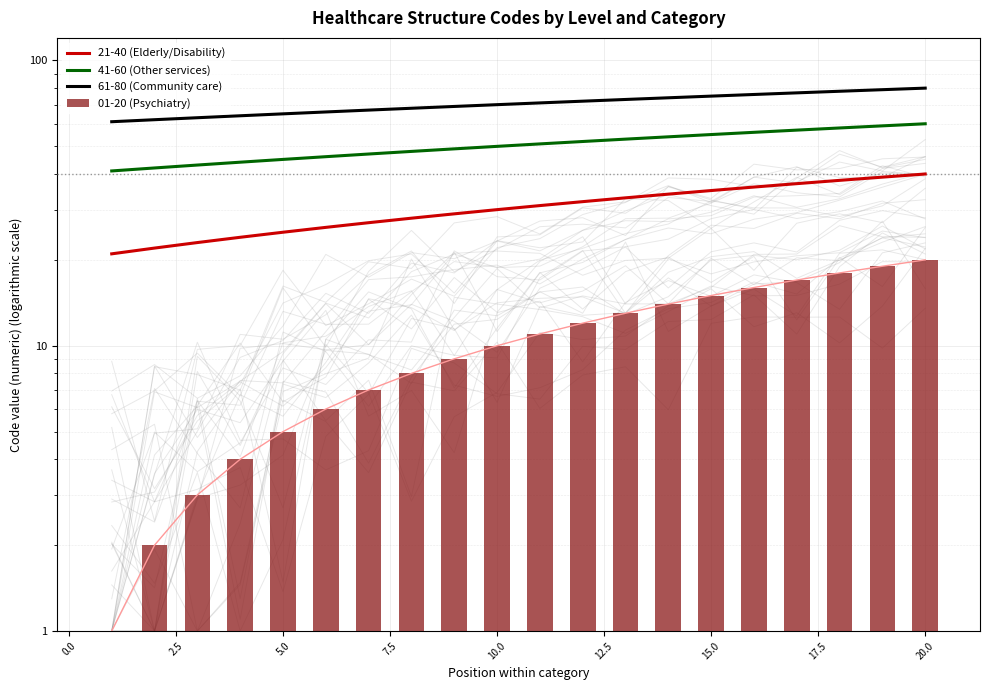

Is the value of 01-20 (Psychiatry) at 17 greater than the value of 41-60 (Other services) at 15.0?

No